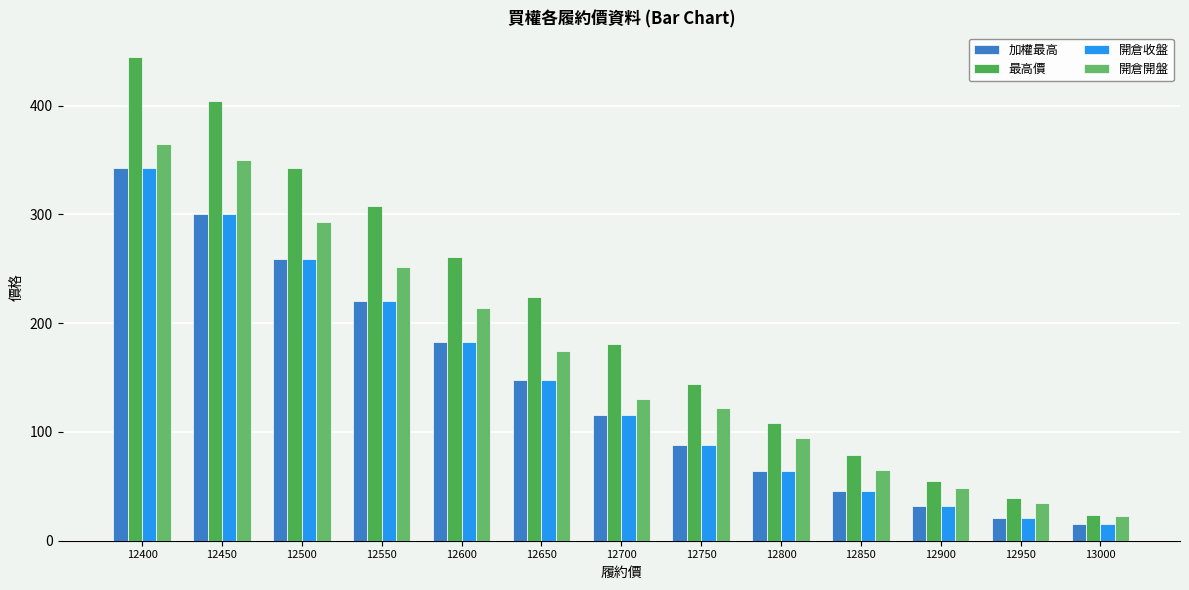

At which category is the sum across all series the highest?

12400